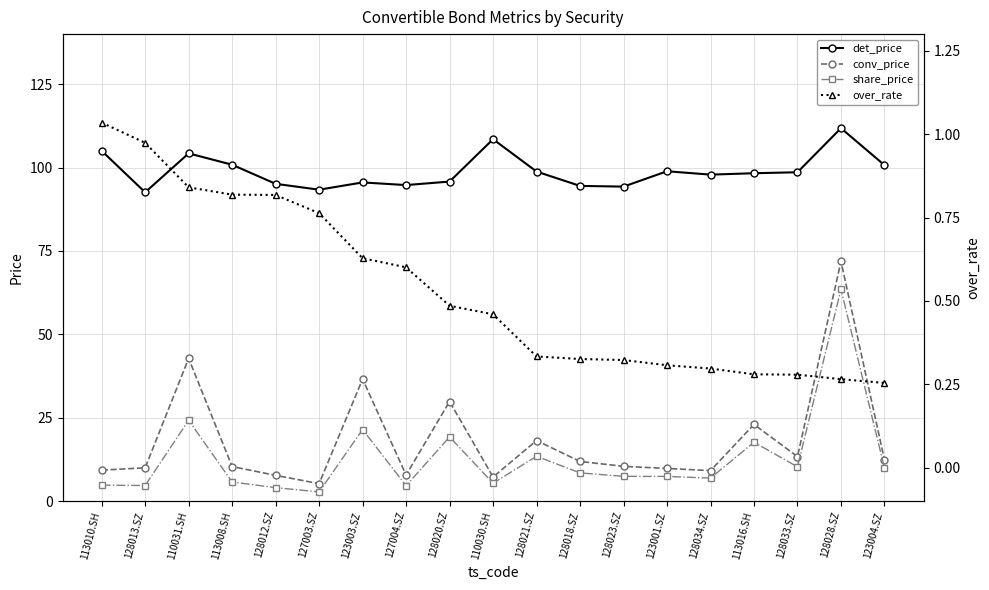

True or false: det_price has a value of 95.1 at 128012.SZ.

True